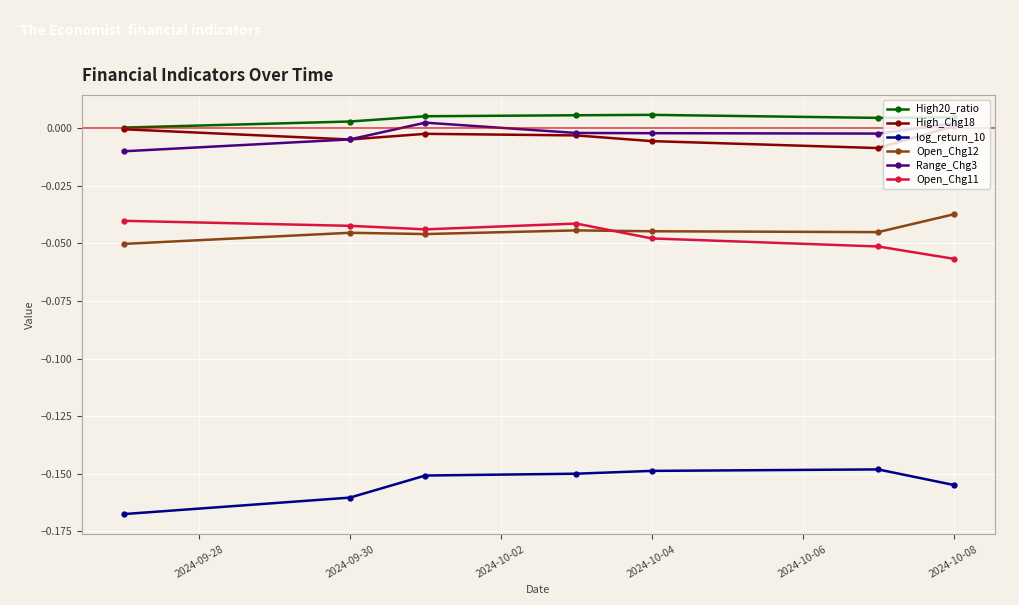

True or false: log_return_10 has more than 0 points higher than both neighbors.

True